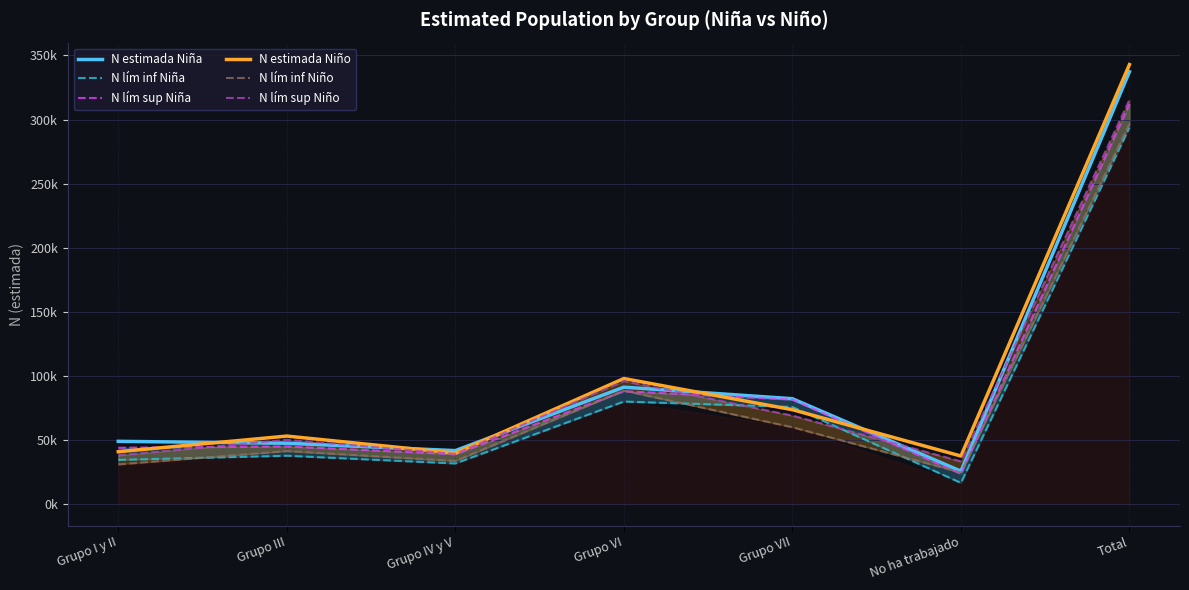

Which series has the largest range (max minus min)?

N estimada Niña